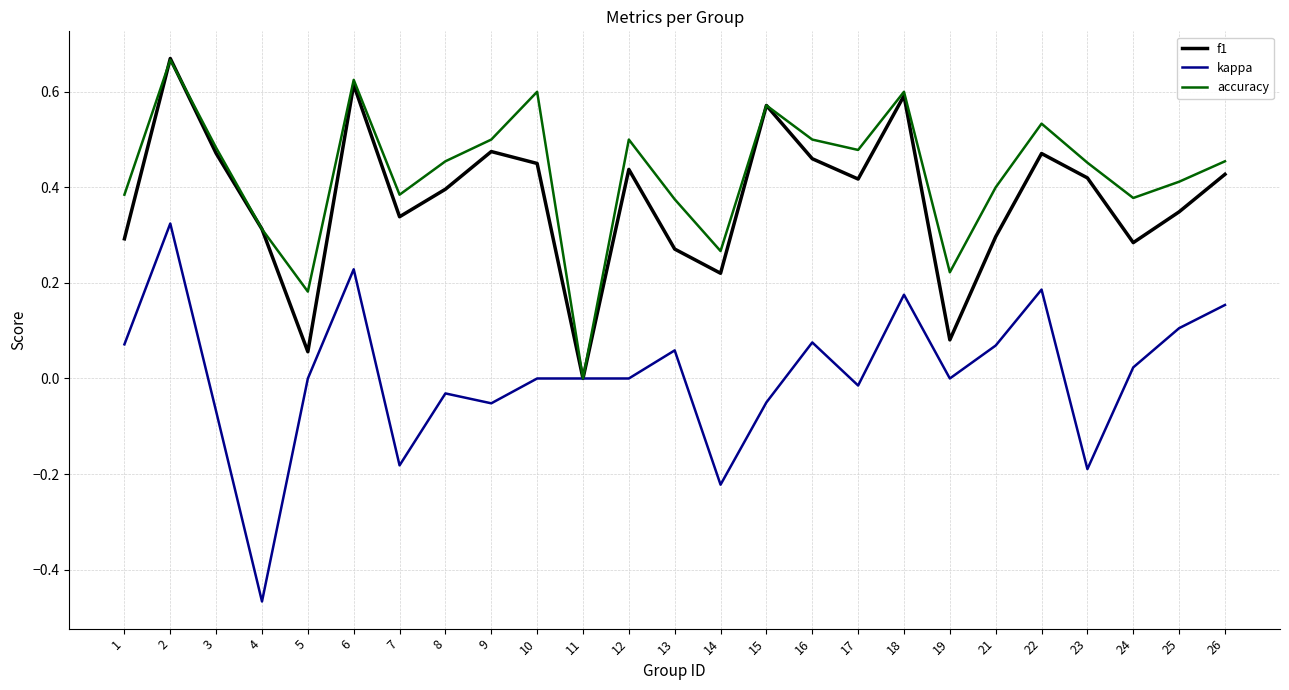

Is the value of kappa at 17 greater than the value of accuracy at 18?

No